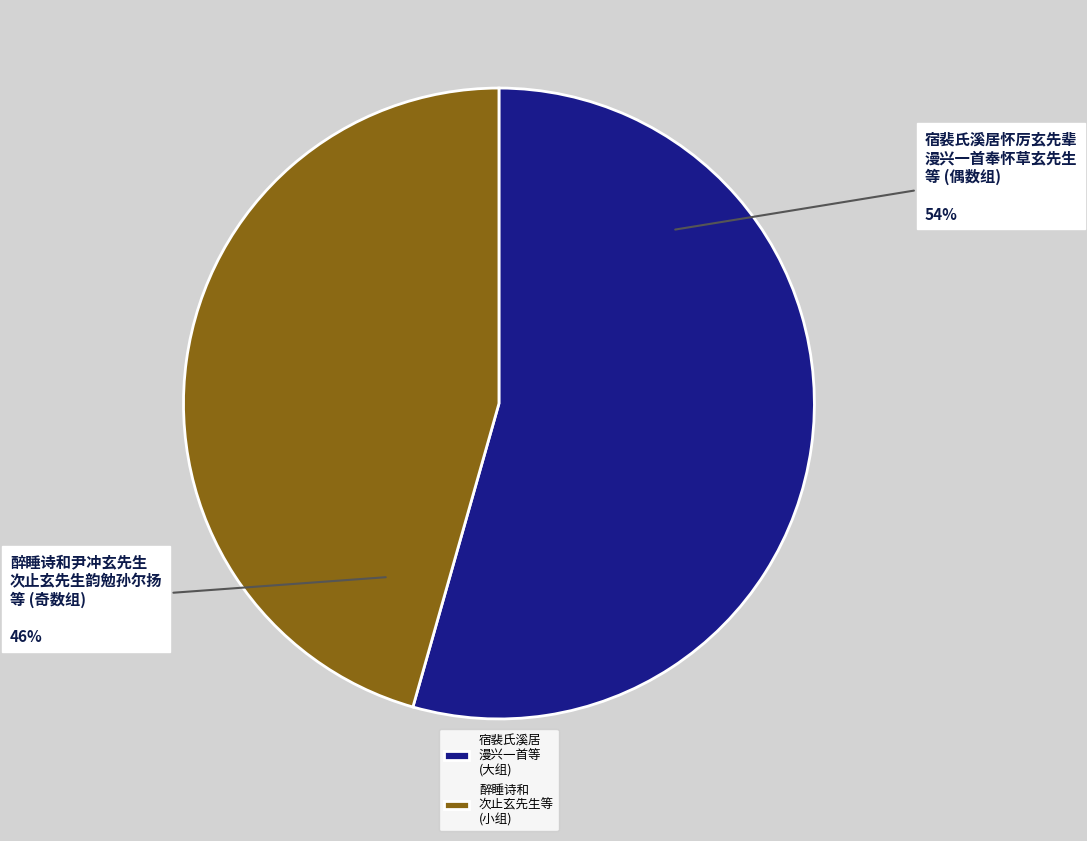

Combined, do 宿裴氏溪居 漫兴一首等 (大组) and 醉睡诗和 次止玄先生等 (小组) account for over 50%?

Yes